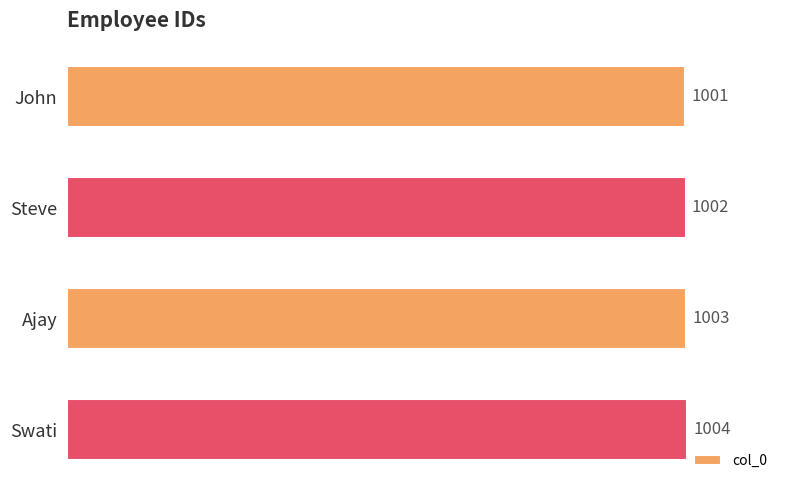

True or false: the data shows 255 at John.

False